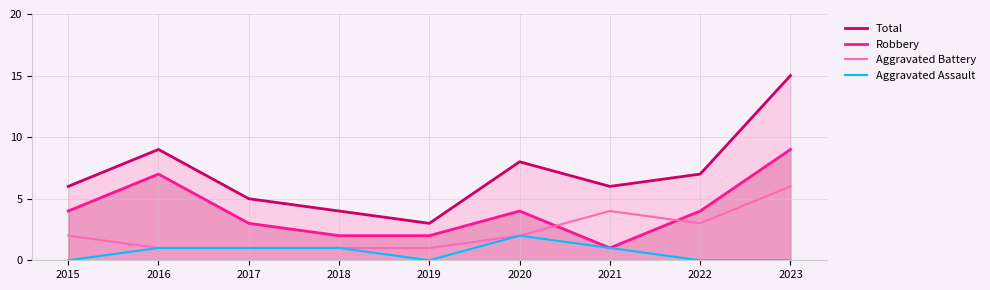

Reading right to left, what are all the values shown in this chart?

Total: 15	7	6	8	3	4	5	9	6
Robbery: 9	4	1	4	2	2	3	7	4
Aggravated Battery: 6	3	4	2	1	1	1	1	2
Aggravated Assault: 0	0	1	2	0	1	1	1	0